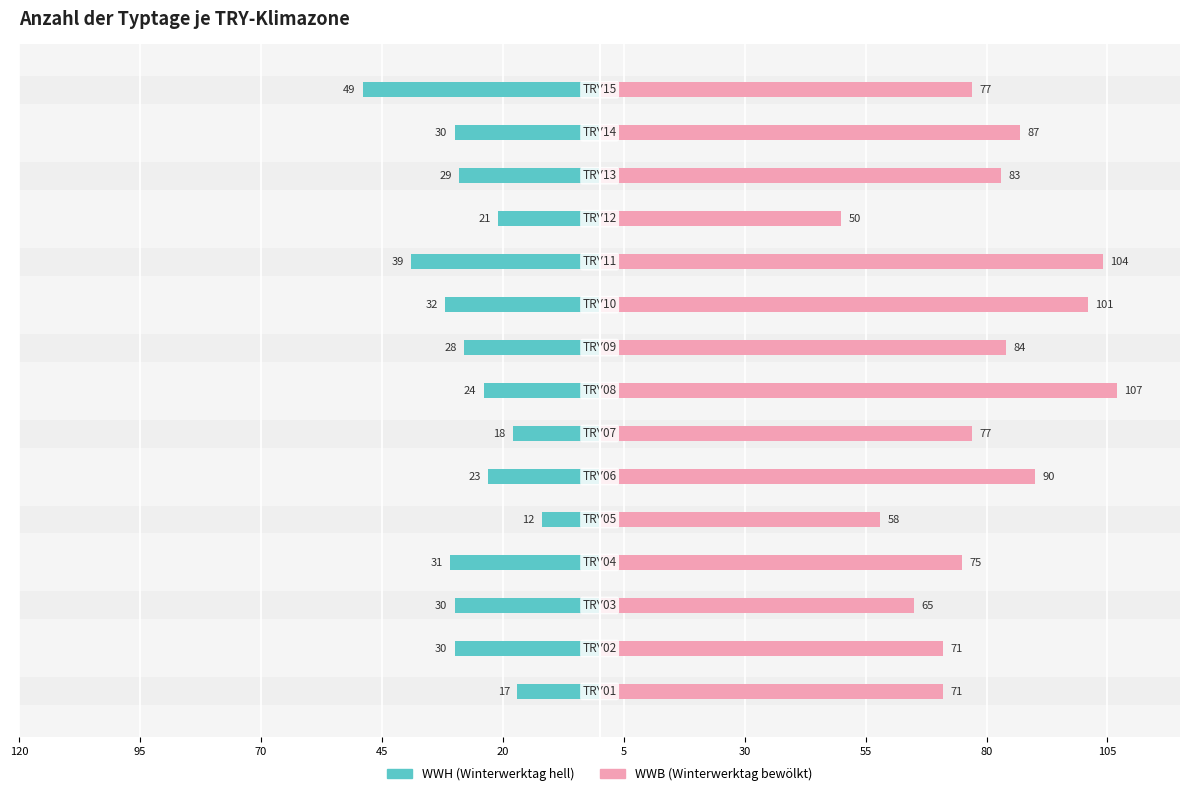

Rank the series at 10 from highest to lowest value.

WWB, WWH